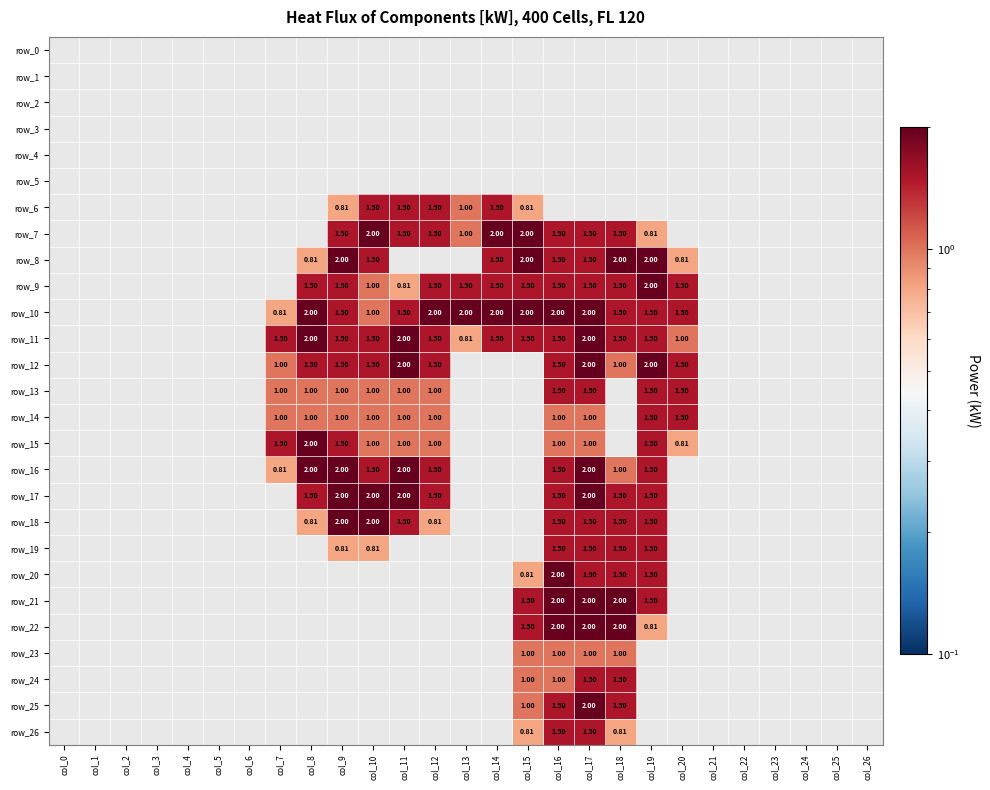

Reading left to right, list all the values displayed in this chart.

row_0: 0.0	0.0	0.0	0.0	0.0	0.0	0.0	0.0	0.0	0.0	0.0	0.0	0.0	0.0	0.0	0.0	0.0	0.0	0.0	0.0	0.0	0.0	0.0	0.0	0.0	0.0	0.0
row_1: 0.0	0.0	0.0	0.0	0.0	0.0	0.0	0.0	0.0	0.0	0.0	0.0	0.0	0.0	0.0	0.0	0.0	0.0	0.0	0.0	0.0	0.0	0.0	0.0	0.0	0.0	0.0
row_2: 0.0	0.0	0.0	0.0	0.0	0.0	0.0	0.0	0.0	0.0	0.0	0.0	0.0	0.0	0.0	0.0	0.0	0.0	0.0	0.0	0.0	0.0	0.0	0.0	0.0	0.0	0.0
row_3: 0.0	0.0	0.0	0.0	0.0	0.0	0.0	0.0	0.0	0.0	0.0	0.0	0.0	0.0	0.0	0.0	0.0	0.0	0.0	0.0	0.0	0.0	0.0	0.0	0.0	0.0	0.0
row_4: 0.0	0.0	0.0	0.0	0.0	0.0	0.0	0.0	0.0	0.0	0.0	0.0	0.0	0.0	0.0	0.0	0.0	0.0	0.0	0.0	0.0	0.0	0.0	0.0	0.0	0.0	0.0
row_5: 0.0	0.0	0.0	0.0	0.0	0.0	0.0	0.0	0.0	0.0	0.0	0.0	0.0	0.0	0.0	0.0	0.0	0.0	0.0	0.0	0.0	0.0	0.0	0.0	0.0	0.0	0.0
row_6: 0.0	0.0	0.0	0.0	0.0	0.0	0.0	0.0	0.0	0.8	1.5	1.5	1.5	1.0	1.5	0.8	0.0	0.0	0.0	0.0	0.0	0.0	0.0	0.0	0.0	0.0	0.0
row_7: 0.0	0.0	0.0	0.0	0.0	0.0	0.0	0.0	0.0	1.5	2.0	1.5	1.5	1.0	2.0	2.0	1.5	1.5	1.5	0.8	0.0	0.0	0.0	0.0	0.0	0.0	0.0
row_8: 0.0	0.0	0.0	0.0	0.0	0.0	0.0	0.0	0.8	2.0	1.5	0.0	0.0	0.0	1.5	2.0	1.5	1.5	2.0	2.0	0.8	0.0	0.0	0.0	0.0	0.0	0.0
row_9: 0.0	0.0	0.0	0.0	0.0	0.0	0.0	0.0	1.5	1.5	1.0	0.8	1.5	1.5	1.5	1.5	1.5	1.5	1.5	2.0	1.5	0.0	0.0	0.0	0.0	0.0	0.0
row_10: 0.0	0.0	0.0	0.0	0.0	0.0	0.0	0.8	2.0	1.5	1.0	1.5	2.0	2.0	2.0	2.0	2.0	2.0	1.5	1.5	1.5	0.0	0.0	0.0	0.0	0.0	0.0
row_11: 0.0	0.0	0.0	0.0	0.0	0.0	0.0	1.5	2.0	1.5	1.5	2.0	1.5	0.8	1.5	1.5	1.5	2.0	1.5	1.5	1.0	0.0	0.0	0.0	0.0	0.0	0.0
row_12: 0.0	0.0	0.0	0.0	0.0	0.0	0.0	1.0	1.5	1.5	1.5	2.0	1.5	0.0	0.0	0.0	1.5	2.0	1.0	2.0	1.5	0.0	0.0	0.0	0.0	0.0	0.0
row_13: 0.0	0.0	0.0	0.0	0.0	0.0	0.0	1.0	1.0	1.0	1.0	1.0	1.0	0.0	0.0	0.0	1.5	1.5	0.0	1.5	1.5	0.0	0.0	0.0	0.0	0.0	0.0
row_14: 0.0	0.0	0.0	0.0	0.0	0.0	0.0	1.0	1.0	1.0	1.0	1.0	1.0	0.0	0.0	0.0	1.0	1.0	0.0	1.5	1.5	0.0	0.0	0.0	0.0	0.0	0.0
row_15: 0.0	0.0	0.0	0.0	0.0	0.0	0.0	1.5	2.0	1.5	1.0	1.0	1.0	0.0	0.0	0.0	1.0	1.0	0.0	1.5	0.8	0.0	0.0	0.0	0.0	0.0	0.0
row_16: 0.0	0.0	0.0	0.0	0.0	0.0	0.0	0.8	2.0	2.0	1.5	2.0	1.5	0.0	0.0	0.0	1.5	2.0	1.0	1.5	0.0	0.0	0.0	0.0	0.0	0.0	0.0
row_17: 0.0	0.0	0.0	0.0	0.0	0.0	0.0	0.0	1.5	2.0	2.0	2.0	1.5	0.0	0.0	0.0	1.5	2.0	1.5	1.5	0.0	0.0	0.0	0.0	0.0	0.0	0.0
row_18: 0.0	0.0	0.0	0.0	0.0	0.0	0.0	0.0	0.8	2.0	2.0	1.5	0.8	0.0	0.0	0.0	1.5	1.5	1.5	1.5	0.0	0.0	0.0	0.0	0.0	0.0	0.0
row_19: 0.0	0.0	0.0	0.0	0.0	0.0	0.0	0.0	0.0	0.8	0.8	0.0	0.0	0.0	0.0	0.0	1.5	1.5	1.5	1.5	0.0	0.0	0.0	0.0	0.0	0.0	0.0
row_20: 0.0	0.0	0.0	0.0	0.0	0.0	0.0	0.0	0.0	0.0	0.0	0.0	0.0	0.0	0.0	0.8	2.0	1.5	1.5	1.5	0.0	0.0	0.0	0.0	0.0	0.0	0.0
row_21: 0.0	0.0	0.0	0.0	0.0	0.0	0.0	0.0	0.0	0.0	0.0	0.0	0.0	0.0	0.0	1.5	2.0	2.0	2.0	1.5	0.0	0.0	0.0	0.0	0.0	0.0	0.0
row_22: 0.0	0.0	0.0	0.0	0.0	0.0	0.0	0.0	0.0	0.0	0.0	0.0	0.0	0.0	0.0	1.5	2.0	2.0	2.0	0.8	0.0	0.0	0.0	0.0	0.0	0.0	0.0
row_23: 0.0	0.0	0.0	0.0	0.0	0.0	0.0	0.0	0.0	0.0	0.0	0.0	0.0	0.0	0.0	1.0	1.0	1.0	1.0	0.0	0.0	0.0	0.0	0.0	0.0	0.0	0.0
row_24: 0.0	0.0	0.0	0.0	0.0	0.0	0.0	0.0	0.0	0.0	0.0	0.0	0.0	0.0	0.0	1.0	1.0	1.5	1.5	0.0	0.0	0.0	0.0	0.0	0.0	0.0	0.0
row_25: 0.0	0.0	0.0	0.0	0.0	0.0	0.0	0.0	0.0	0.0	0.0	0.0	0.0	0.0	0.0	1.0	1.5	2.0	1.5	0.0	0.0	0.0	0.0	0.0	0.0	0.0	0.0
row_26: 0.0	0.0	0.0	0.0	0.0	0.0	0.0	0.0	0.0	0.0	0.0	0.0	0.0	0.0	0.0	0.8	1.5	1.5	0.8	0.0	0.0	0.0	0.0	0.0	0.0	0.0	0.0